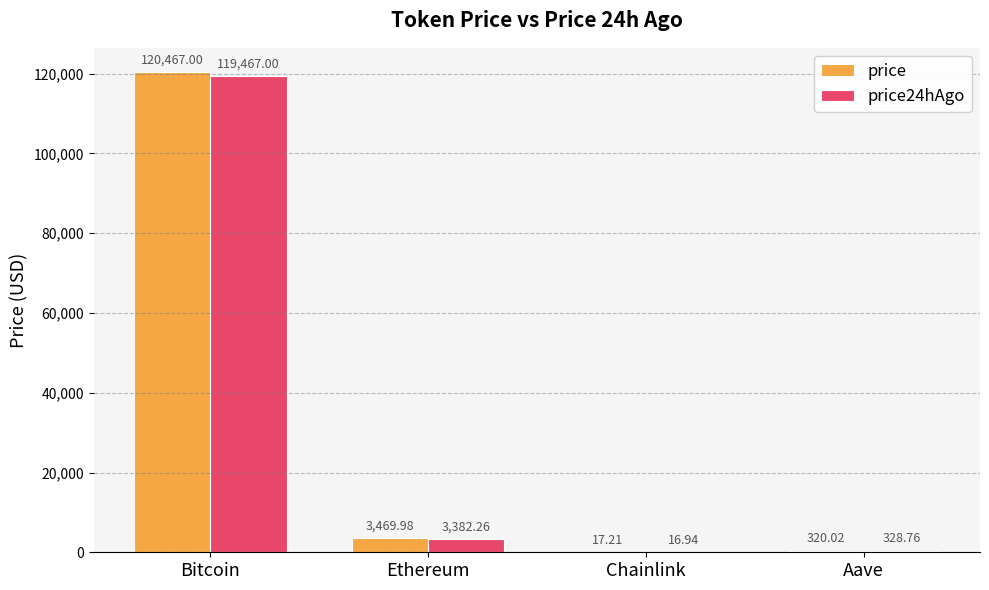

What is the sum of the price24hAgo values at Ethereum and Bitcoin?

122849.3